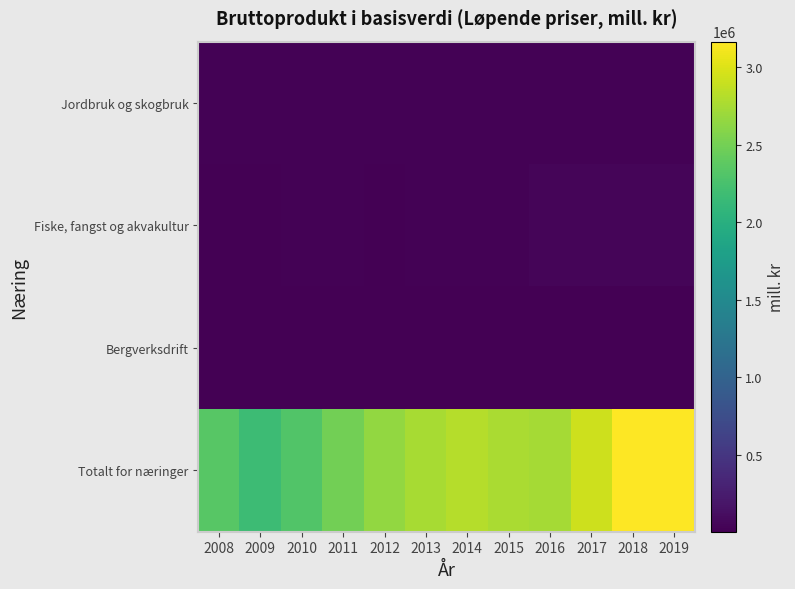

What is the total value across all series at 2015?

2822482